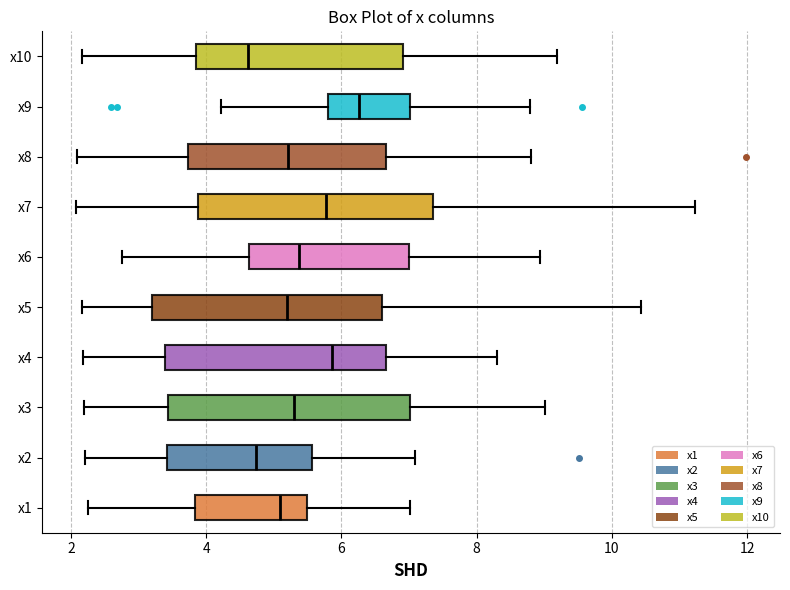

Which box's median line is the furthest to the right?

x9